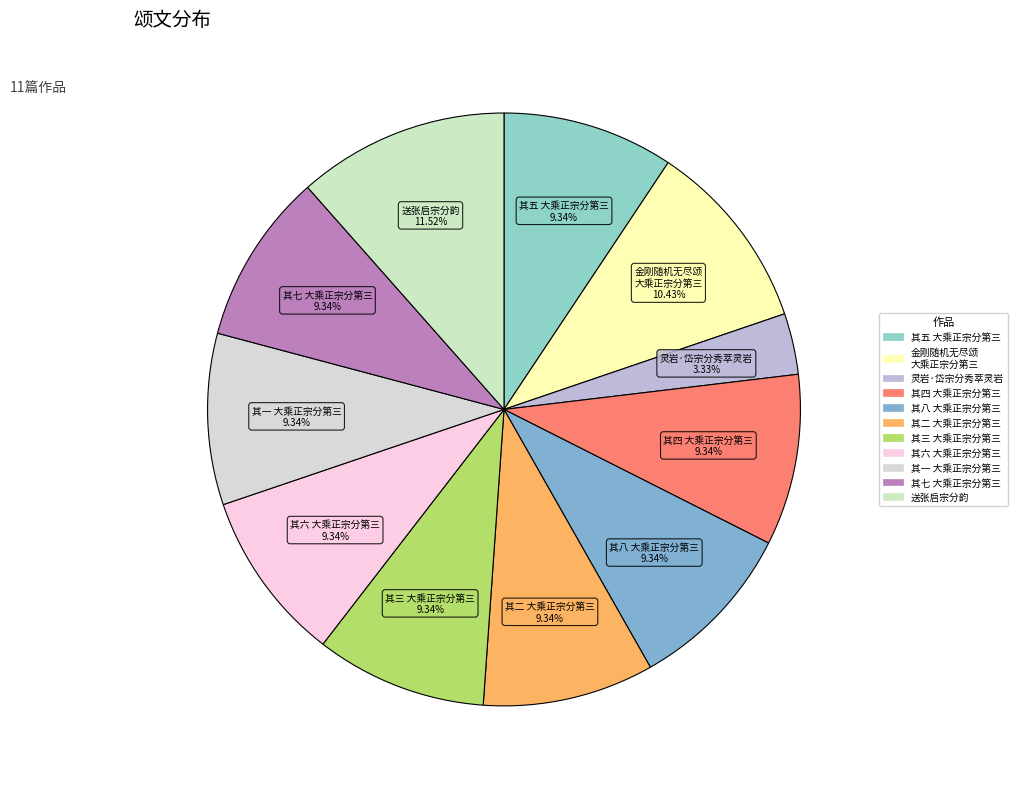

Rank the categories by value from lowest to highest.

灵岩·岱宗分秀萃灵岩, 金刚随机无尽颂 其四 大乘正宗分第三, 金刚随机无尽颂 其七 大乘正宗分第三, 金刚随机无尽颂 其二 大乘正宗分第三, 金刚随机无尽颂 其八 大乘正宗分第三, 金刚随机无尽颂 其六 大乘正宗分第三, 金刚随机无尽颂 其五 大乘正宗分第三, 金刚随机无尽颂 其三 大乘正宗分第三, 金刚随机无尽颂 其一 大乘正宗分第三, 金刚随机无尽颂 大乘正宗分第三, 送张启宗分韵得云岩朝爽